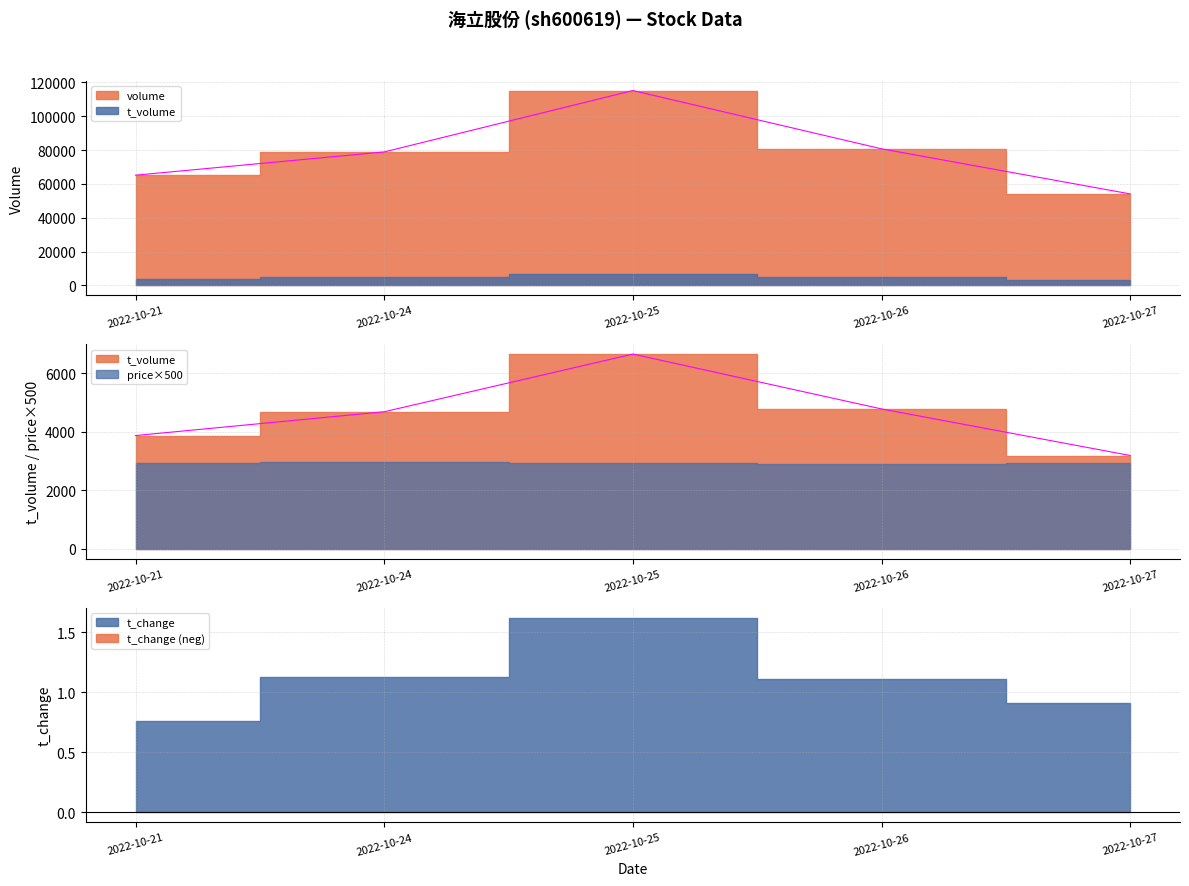

At which category does t_volume reach its first local peak?

2022-10-25